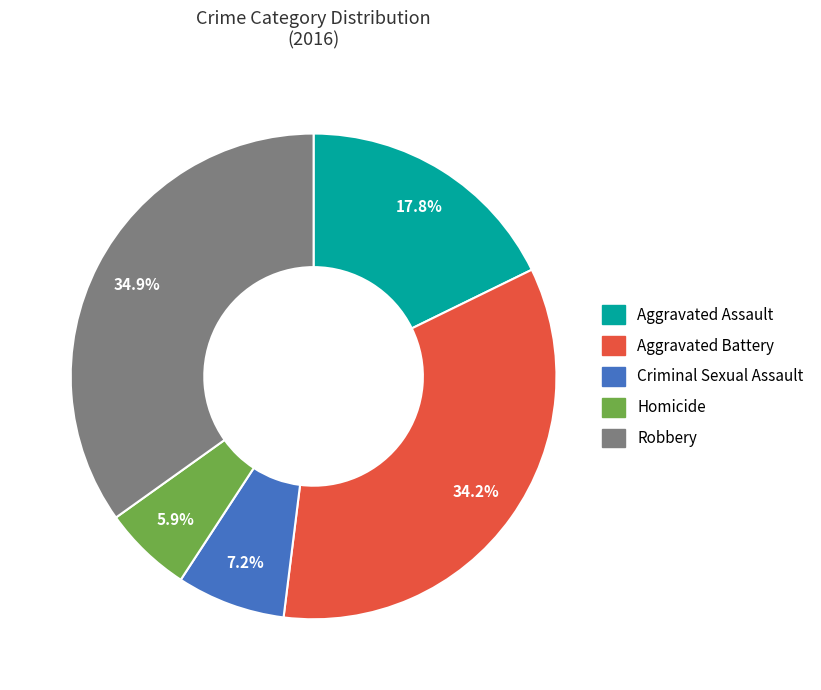

Which has a higher value, Aggravated Battery or Robbery?

Robbery